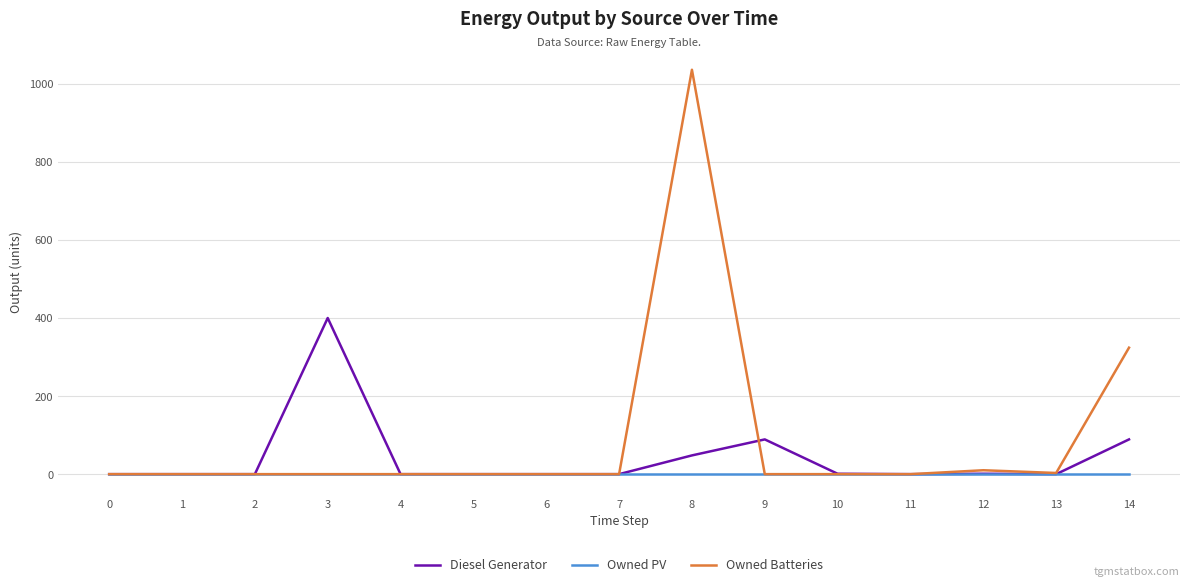

Which series has the widest spread of values?

Owned Batteries